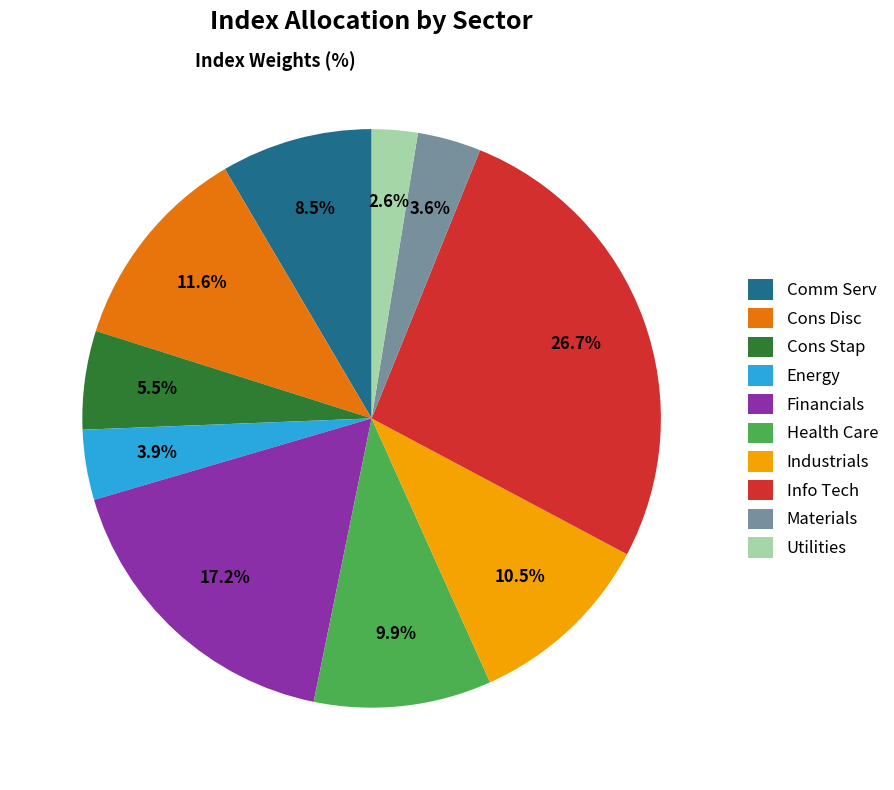

What is the total percentage of Comm Serv and Energy?

12.4%